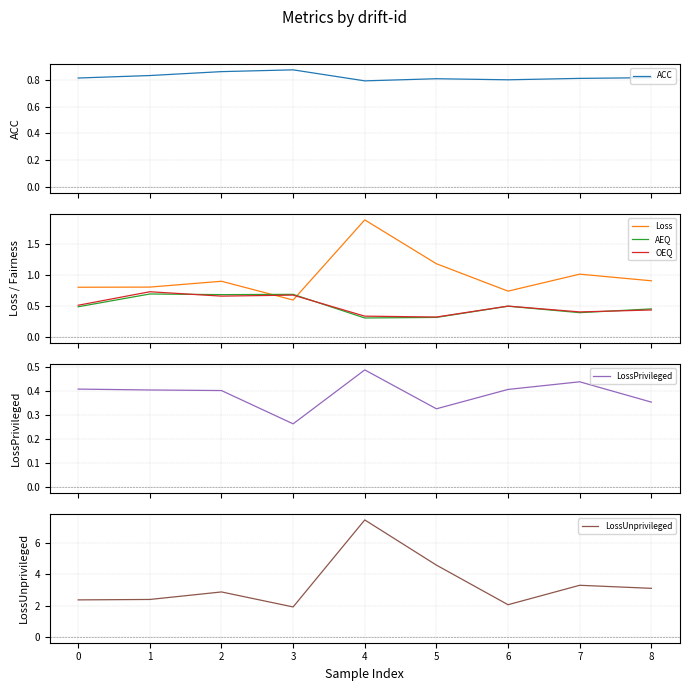

True or false: Loss and AEQ cross at least once.

True